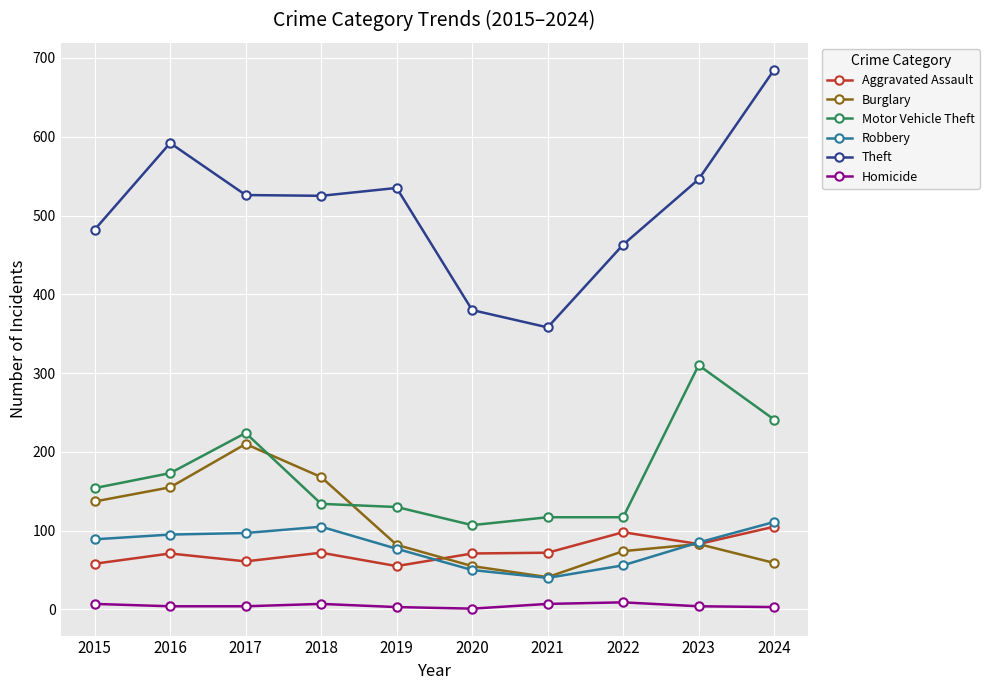

True or false: Burglary and Theft intersect in this chart.

False